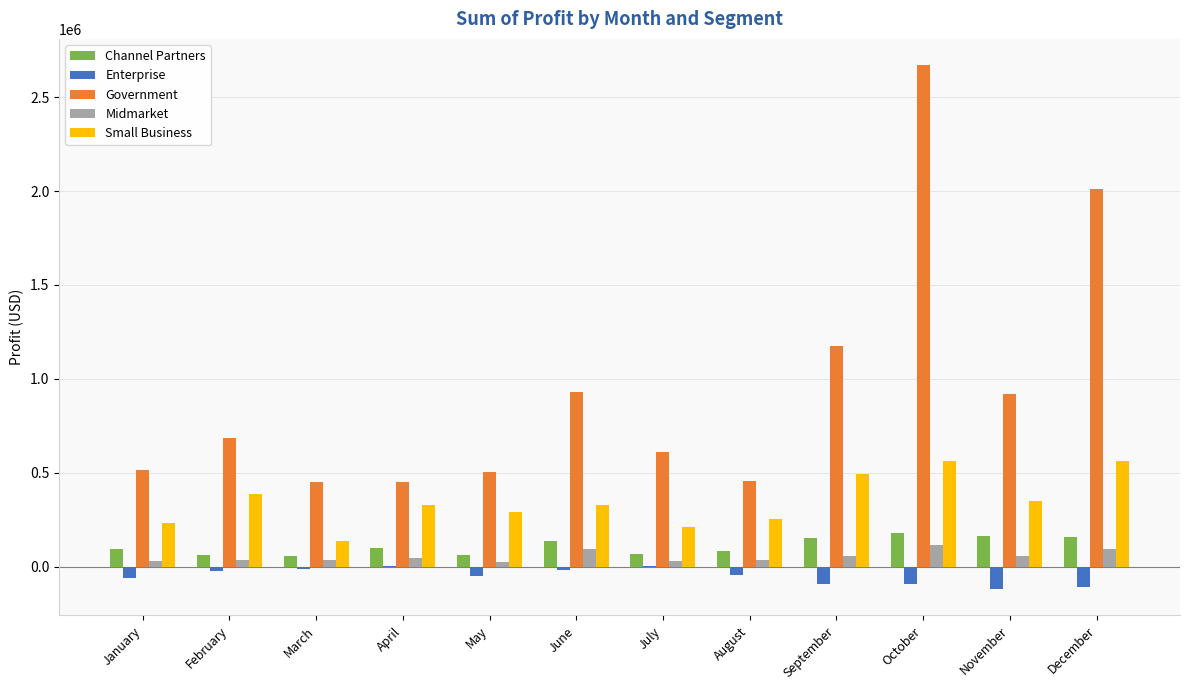

Is the value of Midmarket at July greater than the value of Enterprise at January?

Yes